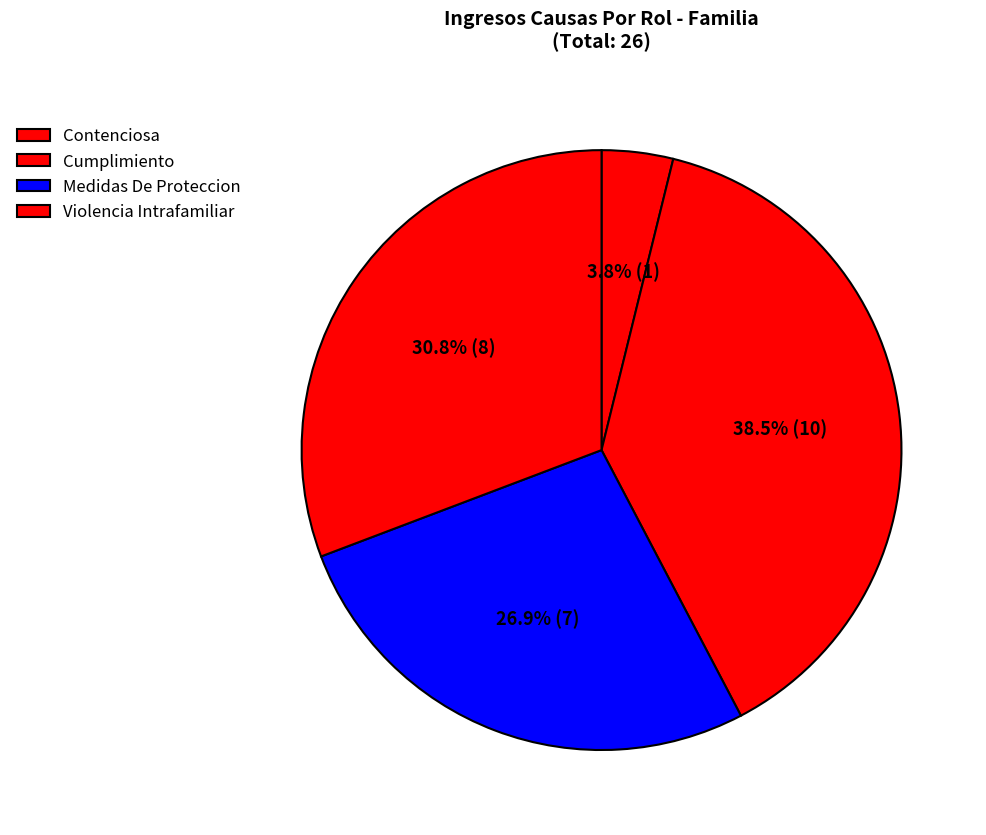

Count the number of slices in the pie.

4